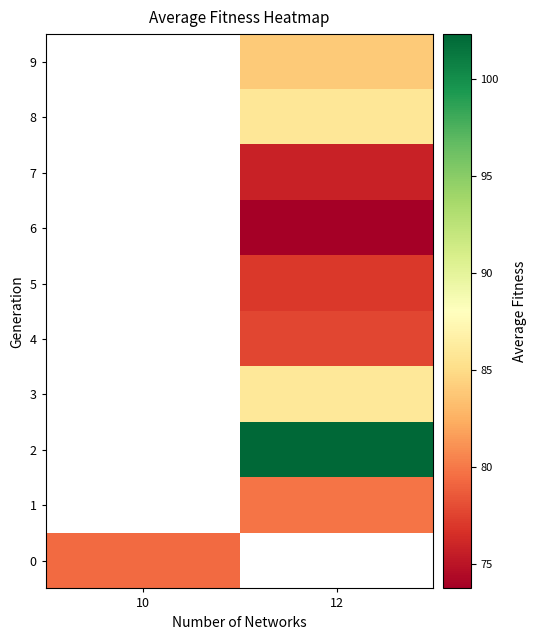

At which label does 7 first exceed 75?

12